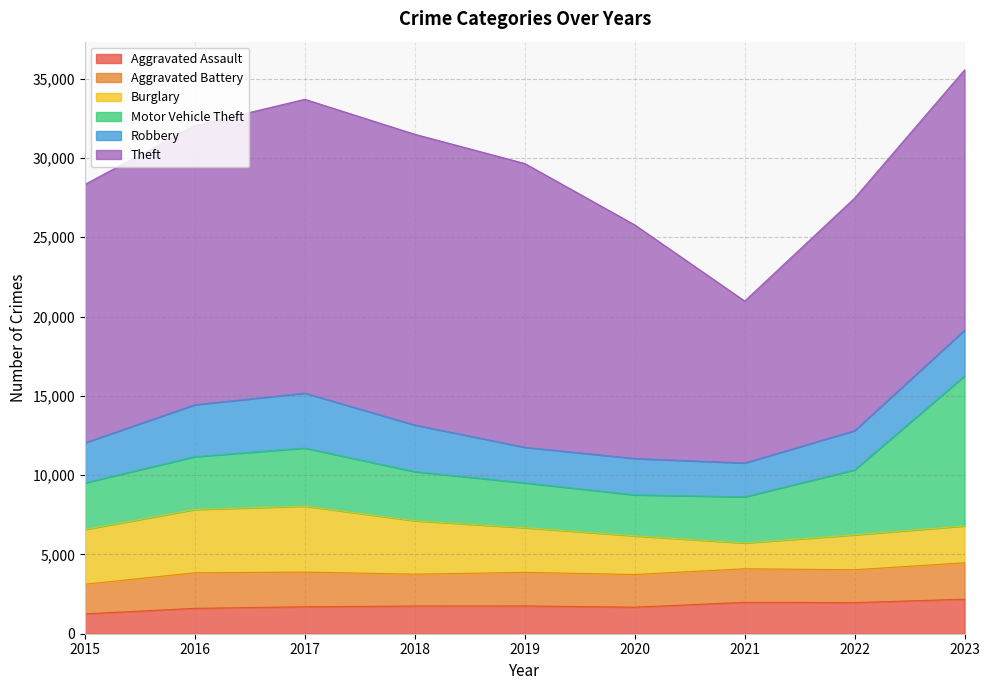

What is the sum of the Motor Vehicle Theft values at 2023 and 2022?

13557